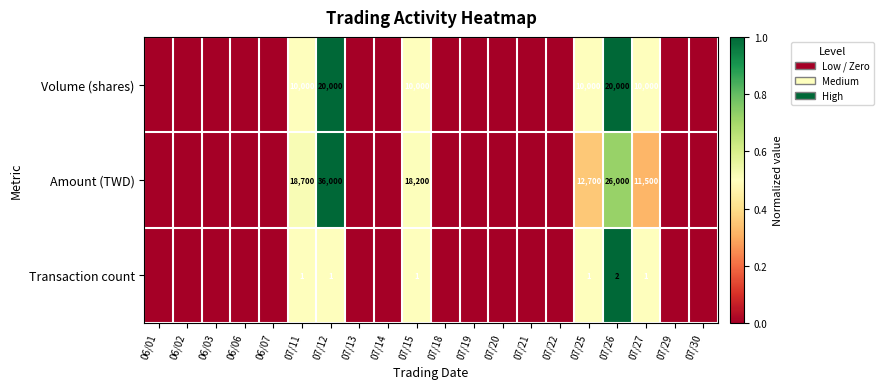

What is the total value across all series at 07/11?

28701